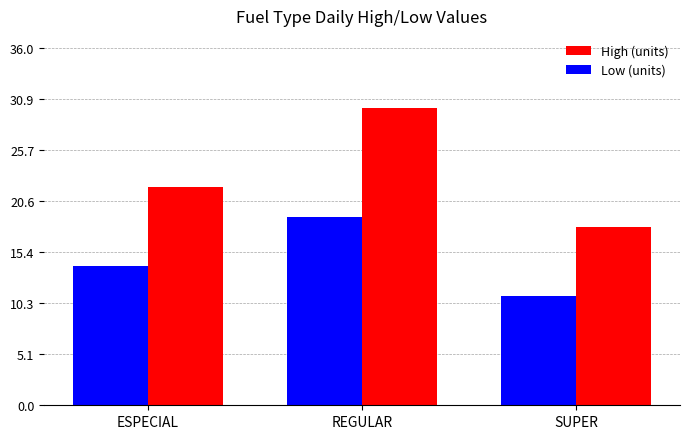

Between ESPECIAL and SUPER, which series saw the biggest shift?

High (units)